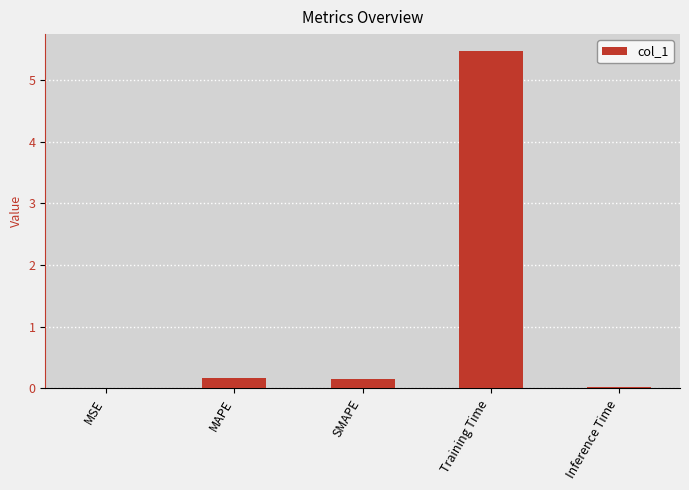

What is the sum of the values at Inference Time and Training Time?

5.5